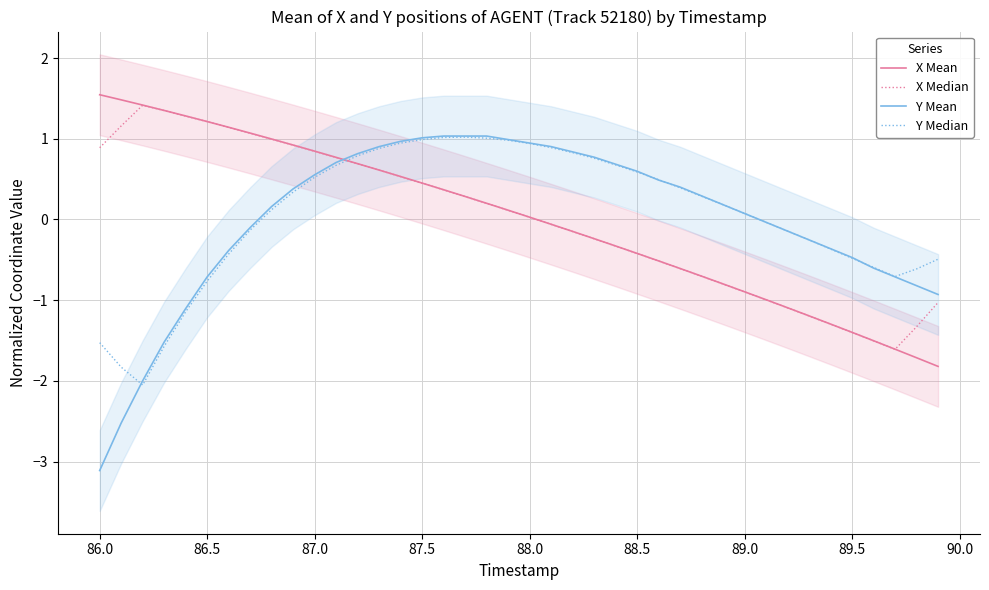

True or false: X Median and Y Median cross at least once.

True